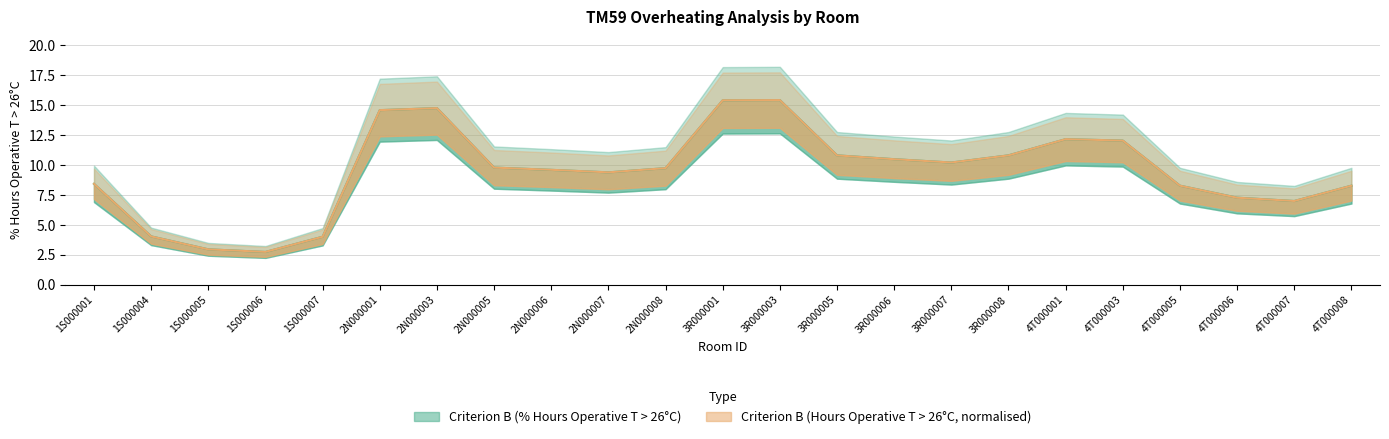

Read the Criterion B (Hours Operative T > 26 Deg. C) value at 4T000006.

7.3